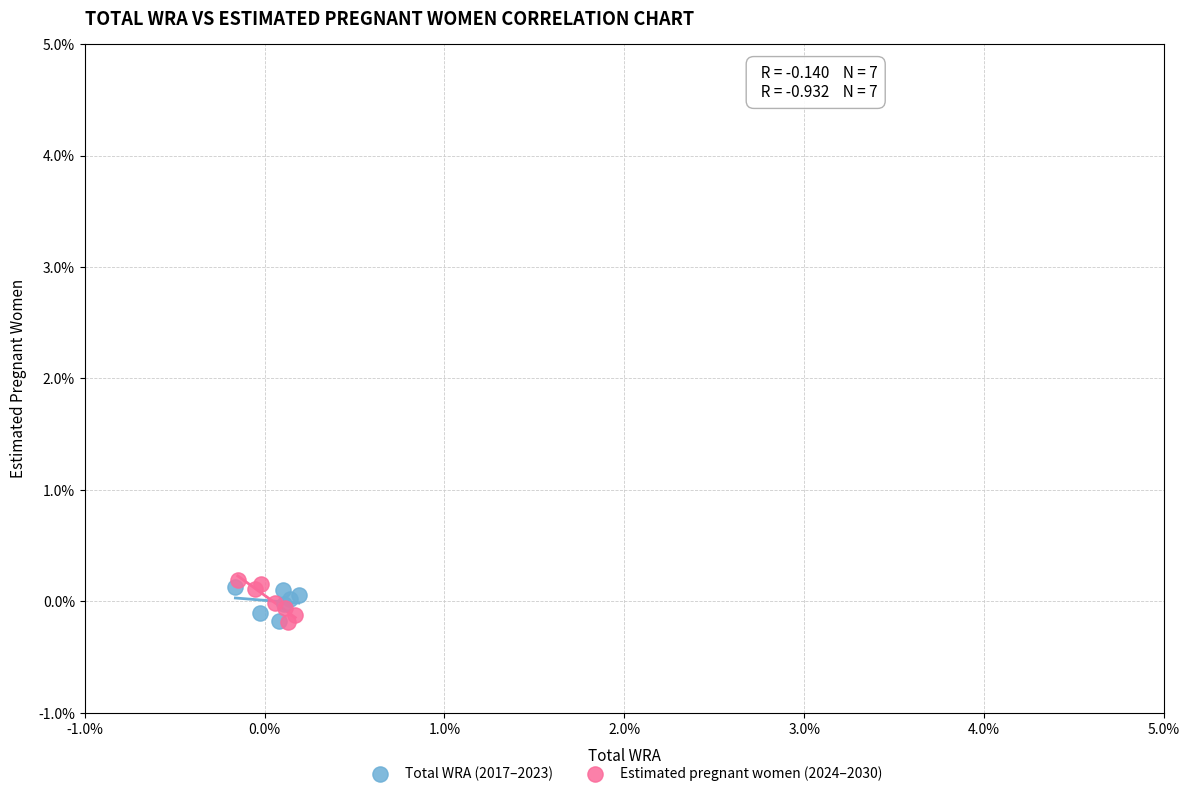

What are all the series names shown in the legend?

Total WRA (2017–2023), Estimated pregnant women (2024–2030)